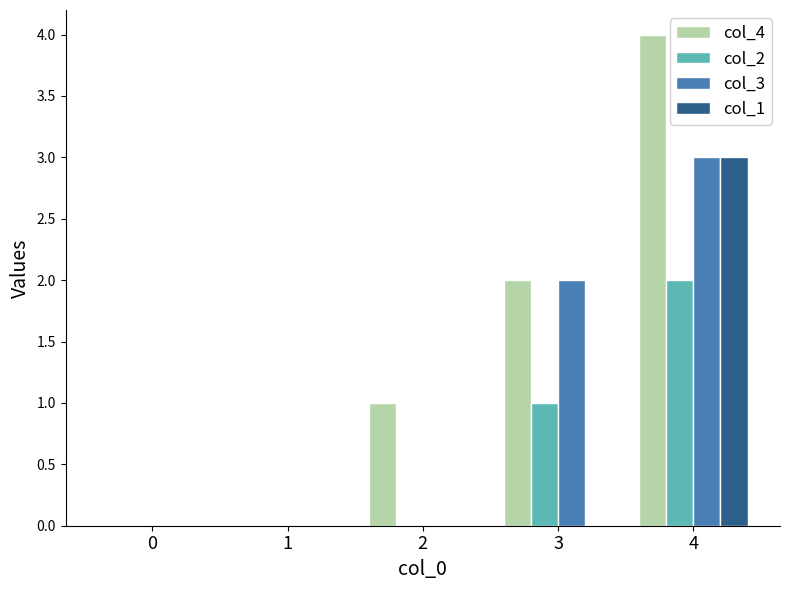

Which series has the largest total across all categories?

col_4